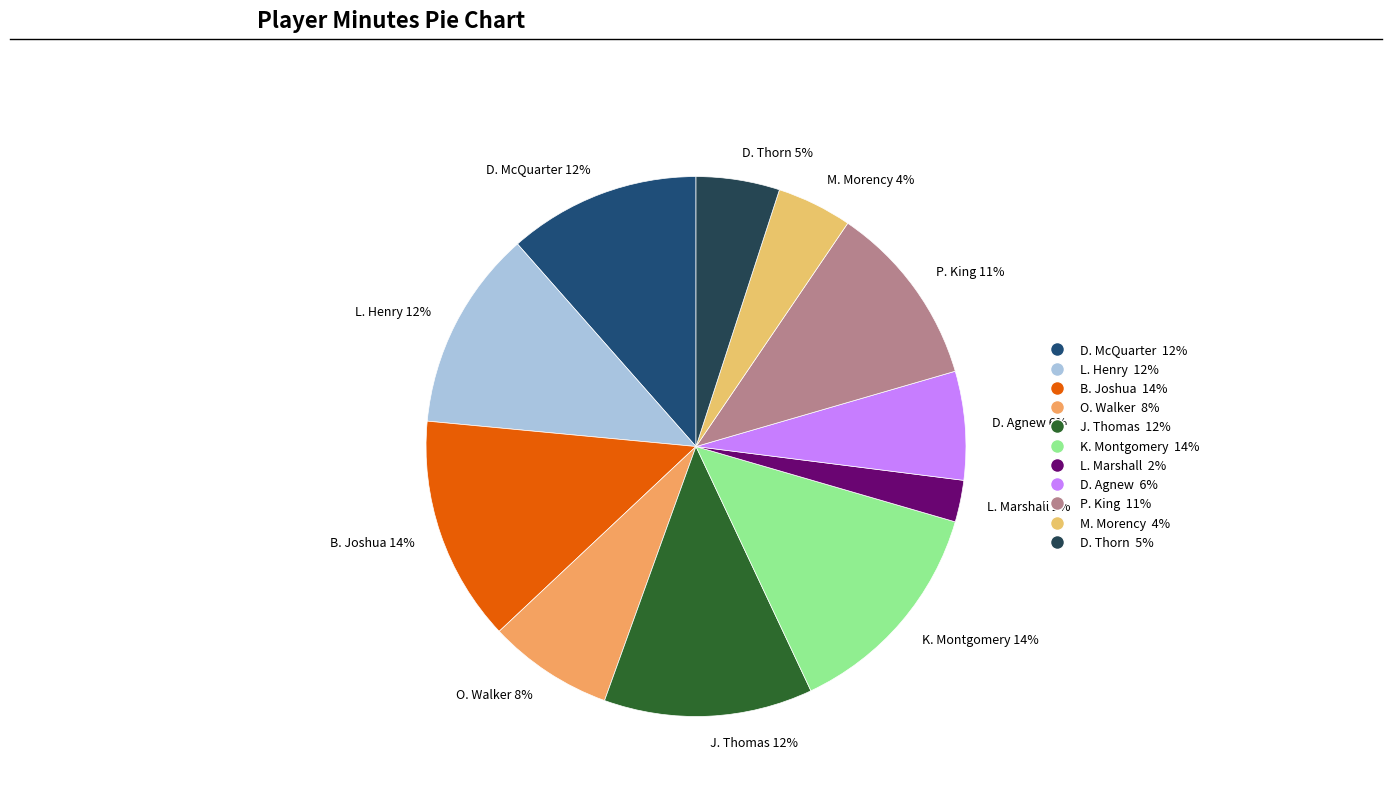

How many slices are in this pie chart?

11